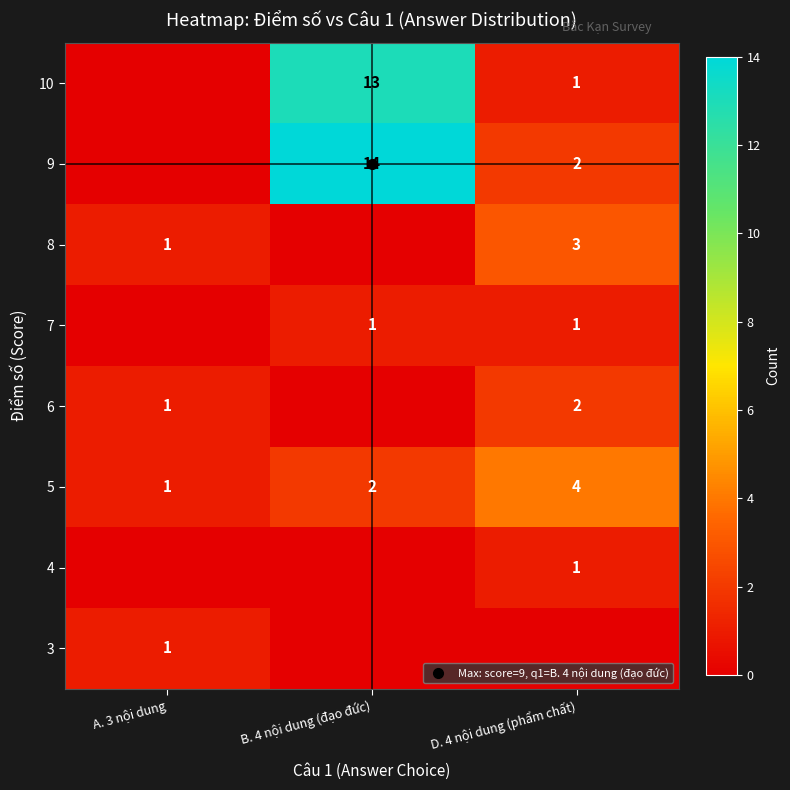

What is the difference between the highest and lowest values at D. 4 nội dung (phẩm chất)?

4